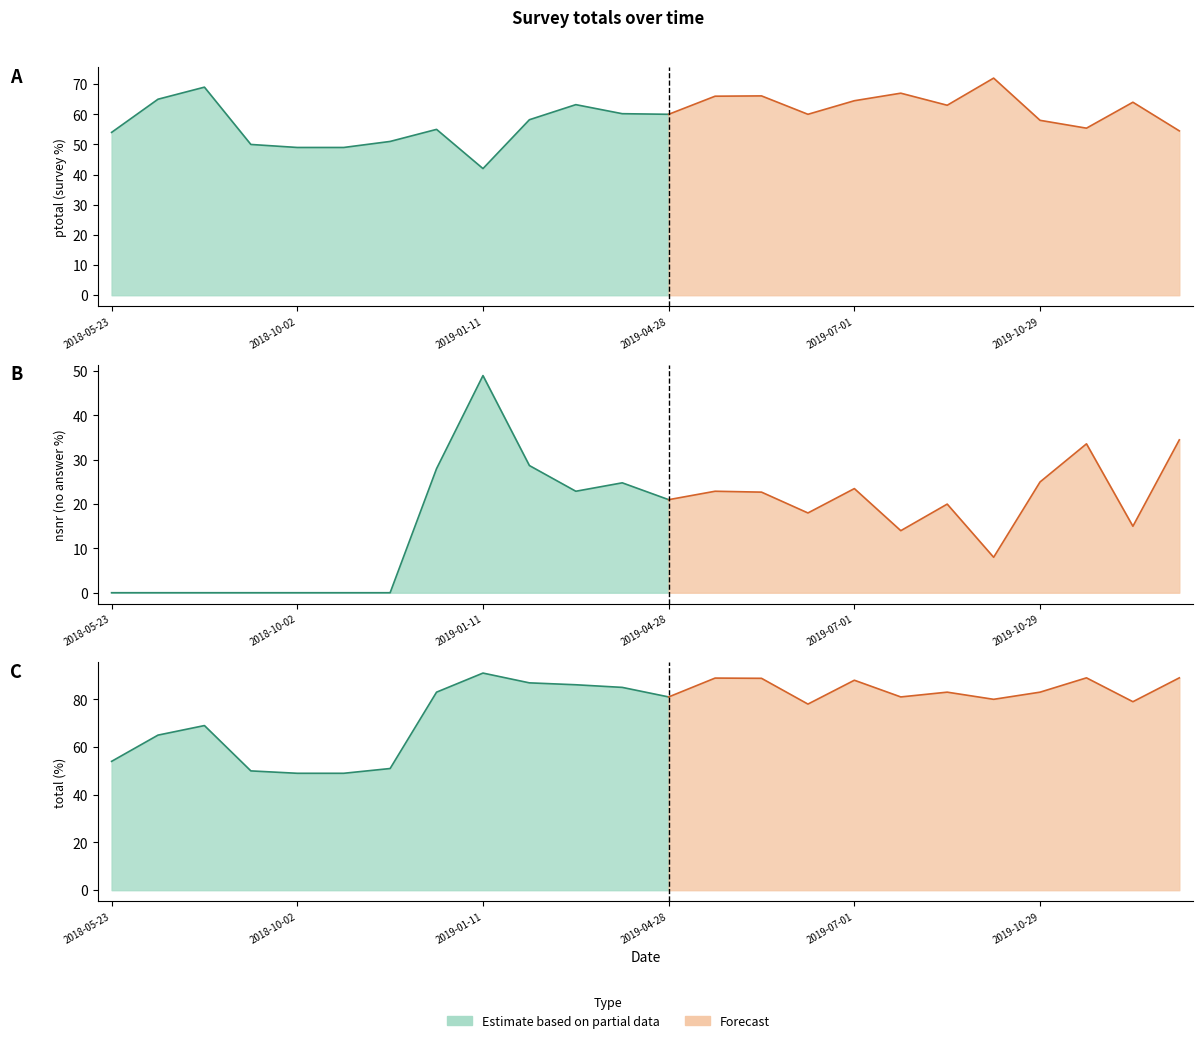

At which category does nsnr reach its first local peak?

2019-01-11